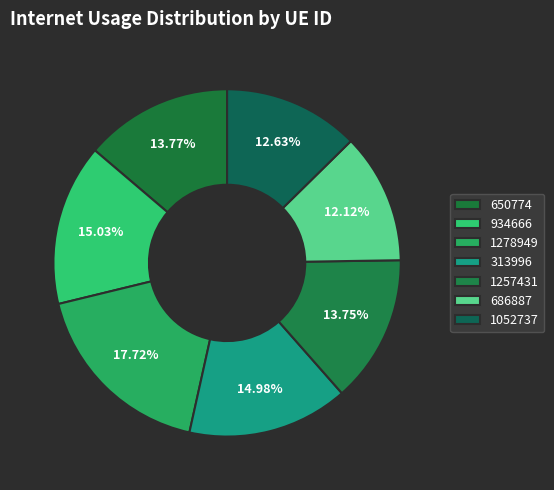

How many segments does this pie chart have?

7